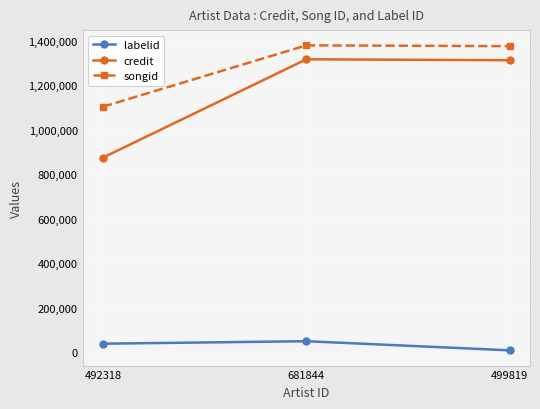

How many lines are shown in the chart?

3